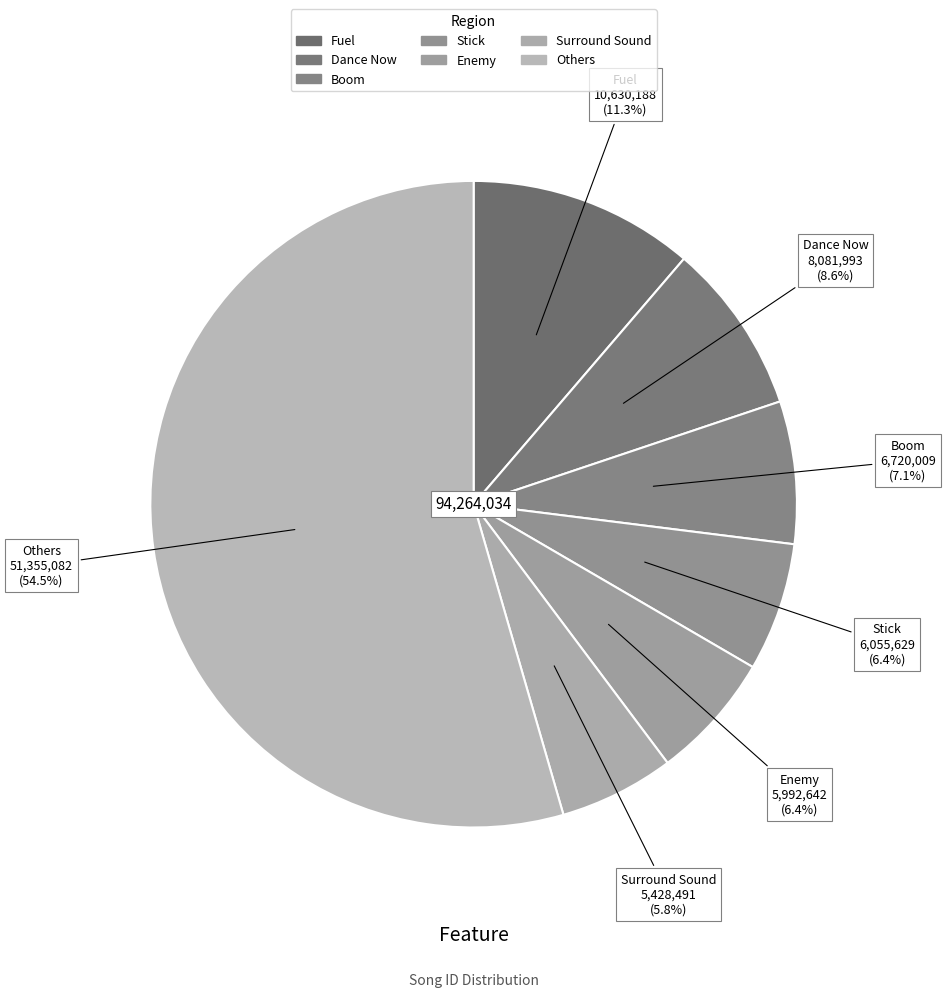

How many slices are in this pie chart?

7